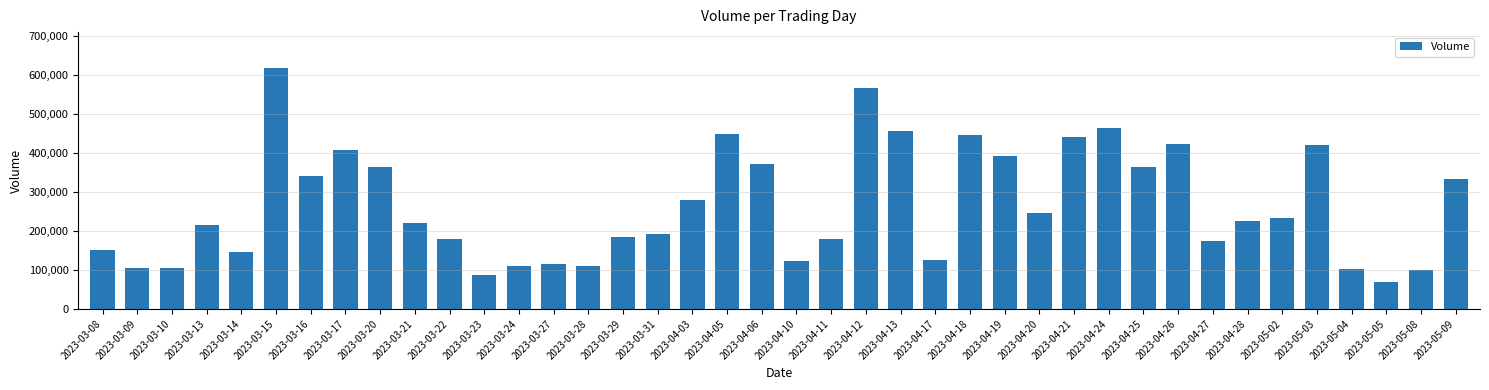

What is the change in value from 2023-04-11 to 2023-04-18?

+268329